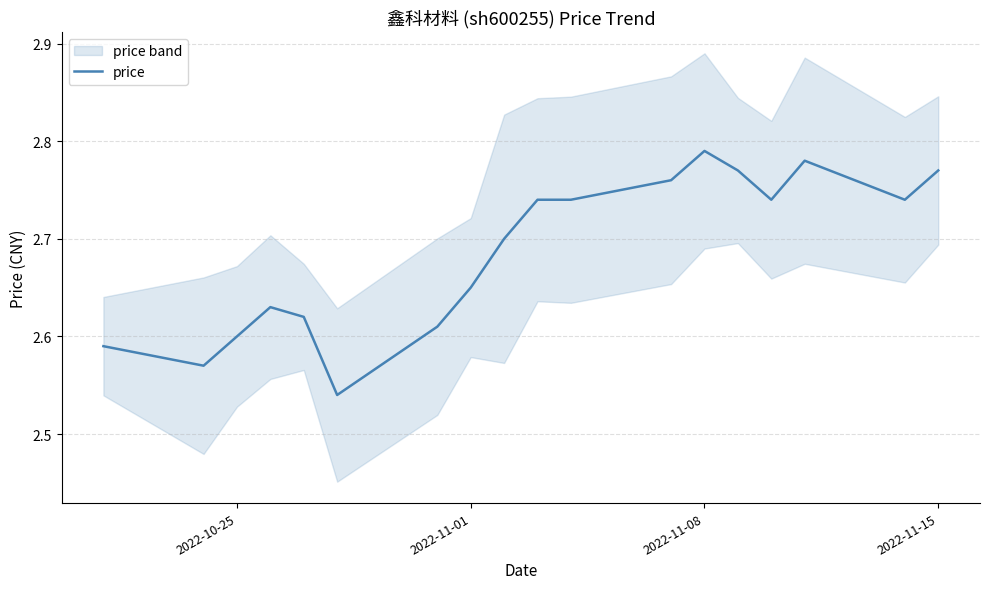

Is it true that price equals 4.8 at 2022-11-15?

False